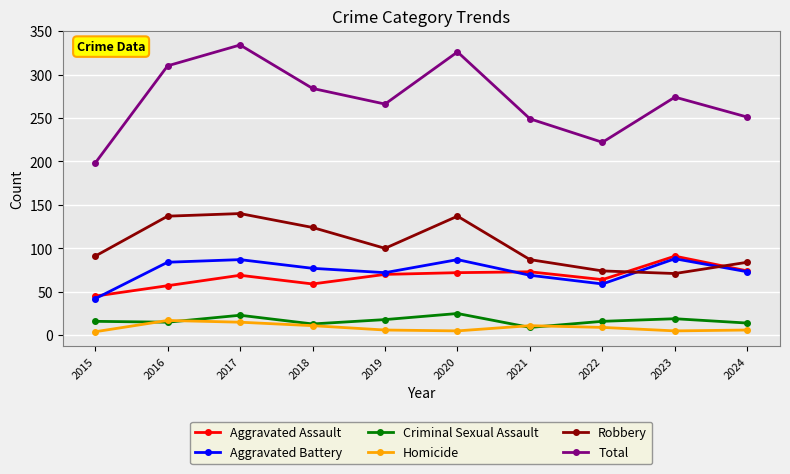

What is the average value of the Homicide series?

9